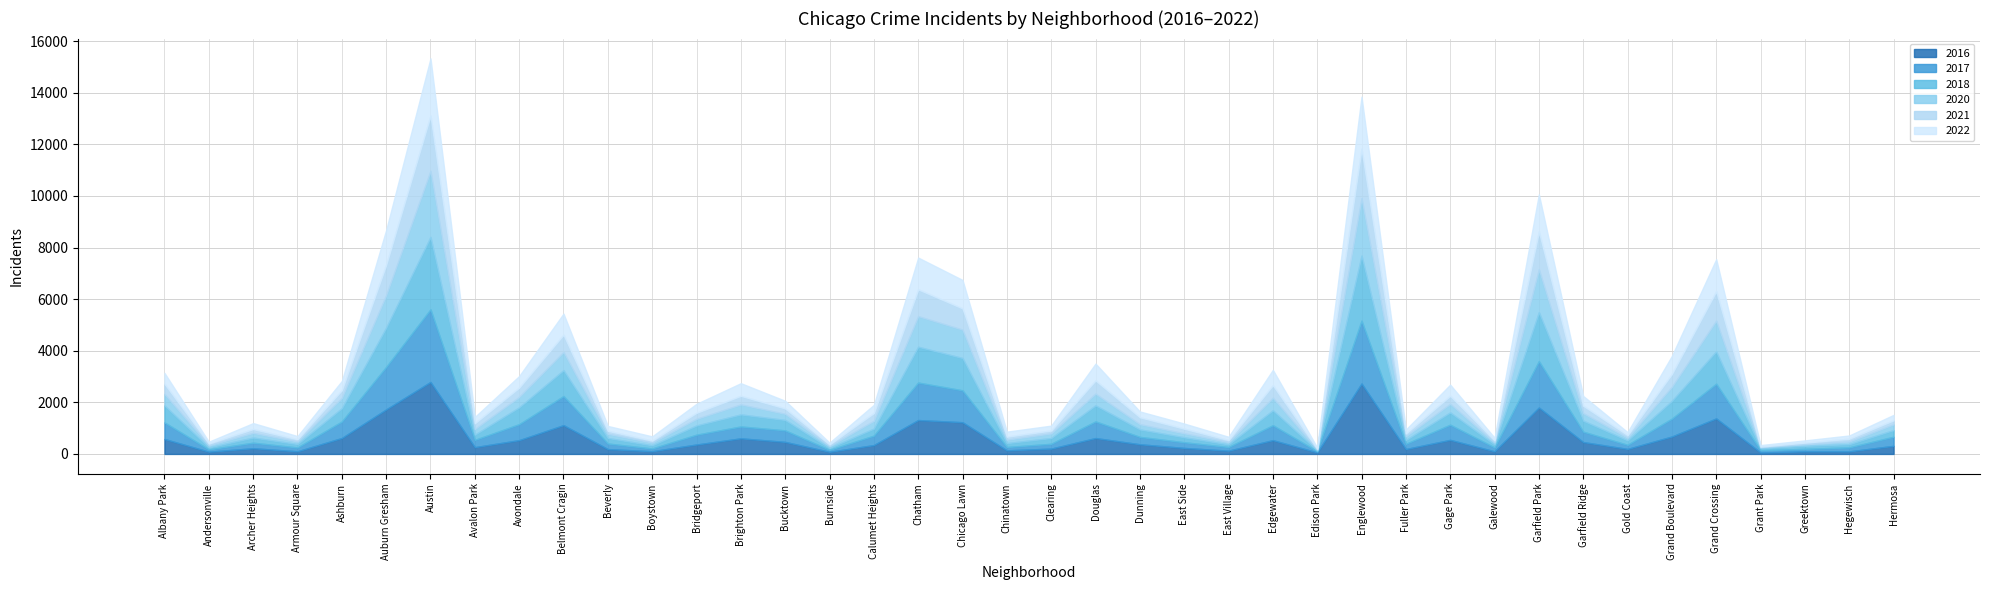

Reading left to right, extract all data points from this chart.

2017: Albany Park=643	Andersonville=87	Archer Heights=215	Armour Square=147	Ashburn=639	Auburn Gresham=1646	Austin=2812	Avalon Park=282	Avondale=618	Belmont Cragin=1127	Beverly=216	Boystown=105	Bridgeport=380	Brighton Park=459	Bucktown=446	Burnside=73	Calumet Heights=366	Chatham=1452	Chicago Lawn=1235	Chinatown=128	Clearing=186	Douglas=644	Dunning=286	East Side=220	East Village=139	Edgewater=579	Edison Park=44	Englewood=2435	Fuller Park=201	Gage Park=587	Galewood=149	Garfield Park=1798	Garfield Ridge=402	Gold Coast=157	Grand Boulevard=692	Grand Crossing=1344	Grant Park=84	Greektown=96	Hegewisch=153	Hermosa=353
2018: Albany Park=657	Andersonville=79	Archer Heights=200	Armour Square=133	Ashburn=516	Auburn Gresham=1521	Austin=2807	Avalon Park=202	Avondale=654	Belmont Cragin=1004	Beverly=215	Boystown=124	Bridgeport=358	Brighton Park=468	Bucktown=404	Burnside=78	Calumet Heights=272	Chatham=1388	Chicago Lawn=1252	Chinatown=152	Clearing=224	Douglas=623	Dunning=289	East Side=193	East Village=104	Edgewater=579	Edison Park=36	Englewood=2520	Fuller Park=149	Gage Park=477	Galewood=117	Garfield Park=1896	Garfield Ridge=427	Gold Coast=173	Grand Boulevard=689	Grand Crossing=1254	Grant Park=81	Greektown=116	Hegewisch=125	Hermosa=258
2022: Albany Park=421	Andersonville=69	Archer Heights=231	Armour Square=123	Ashburn=359	Auburn Gresham=1353	Austin=2219	Avalon Park=246	Avondale=450	Belmont Cragin=819	Beverly=189	Boystown=164	Bridgeport=349	Brighton Park=490	Bucktown=297	Burnside=69	Calumet Heights=319	Chatham=1232	Chicago Lawn=1104	Chinatown=195	Clearing=189	Douglas=653	Dunning=226	East Side=200	East Village=129	Edgewater=595	Edison Park=49	Englewood=2023	Fuller Park=153	Gage Park=432	Galewood=105	Garfield Park=1446	Garfield Ridge=379	Gold Coast=116	Grand Boulevard=701	Grand Crossing=1243	Grant Park=58	Greektown=86	Hegewisch=125	Hermosa=210
2016: Albany Park=579	Andersonville=88	Archer Heights=221	Armour Square=103	Ashburn=618	Auburn Gresham=1726	Austin=2790	Avalon Park=263	Avondale=535	Belmont Cragin=1116	Beverly=188	Boystown=106	Bridgeport=366	Brighton Park=605	Bucktown=467	Burnside=83	Calumet Heights=344	Chatham=1314	Chicago Lawn=1230	Chinatown=140	Clearing=207	Douglas=616	Dunning=375	East Side=233	East Village=128	Edgewater=534	Edison Park=59	Englewood=2730	Fuller Park=191	Gage Park=546	Galewood=102	Garfield Park=1799	Garfield Ridge=461	Gold Coast=195	Grand Boulevard=676	Grand Crossing=1377	Grant Park=58	Greektown=101	Hegewisch=100	Hermosa=314
2020: Albany Park=448	Andersonville=80	Archer Heights=181	Armour Square=100	Ashburn=403	Auburn Gresham=1264	Austin=2563	Avalon Park=219	Avondale=405	Belmont Cragin=708	Beverly=162	Boystown=108	Bridgeport=259	Brighton Park=389	Bucktown=239	Burnside=73	Calumet Heights=304	Chatham=1187	Chicago Lawn=1101	Chinatown=133	Clearing=179	Douglas=456	Dunning=204	East Side=154	East Village=88	Edgewater=486	Edison Park=37	Englewood=2229	Fuller Park=146	Gage Park=334	Galewood=77	Garfield Park=1666	Garfield Ridge=293	Gold Coast=104	Grand Boulevard=547	Grand Crossing=1193	Grant Park=41	Greektown=64	Hegewisch=105	Hermosa=224
2021: Albany Park=392	Andersonville=72	Archer Heights=147	Armour Square=86	Ashburn=294	Auburn Gresham=1172	Austin=2140	Avalon Park=223	Avondale=358	Belmont Cragin=665	Beverly=115	Boystown=74	Bridgeport=231	Brighton Park=331	Bucktown=207	Burnside=63	Calumet Heights=298	Chatham=1037	Chicago Lawn=822	Chinatown=116	Clearing=112	Douglas=509	Dunning=267	East Side=178	East Village=78	Edgewater=486	Edison Park=25	Englewood=1913	Fuller Park=107	Gage Park=309	Galewood=79	Garfield Park=1458	Garfield Ridge=285	Gold Coast=101	Grand Boulevard=496	Grand Crossing=1137	Grant Park=22	Greektown=62	Hegewisch=108	Hermosa=154